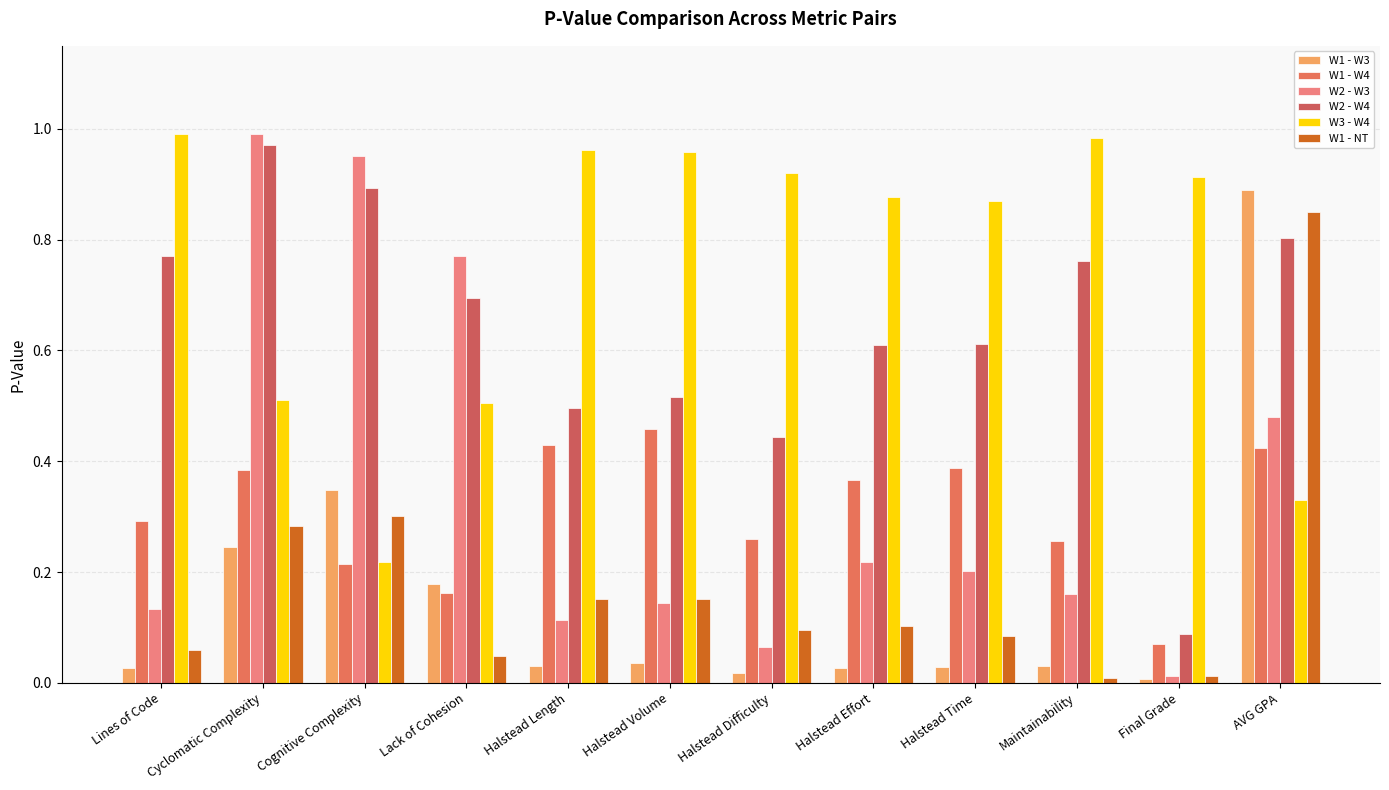

How many W1 - W4 values are between 0 and 1?

12